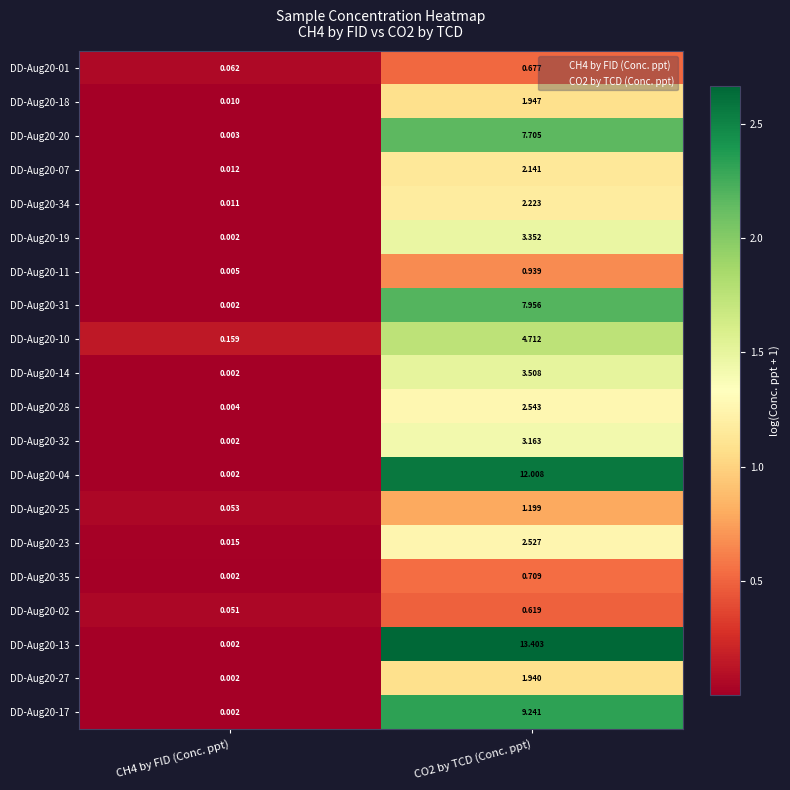

How many data points does each series have?

2